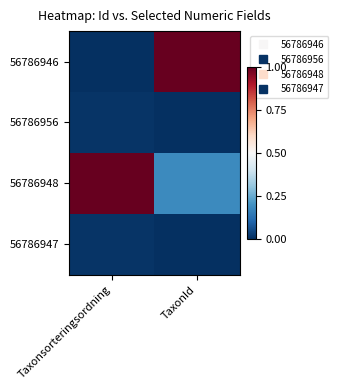

At how many categories does at least one series exceed 0?

2